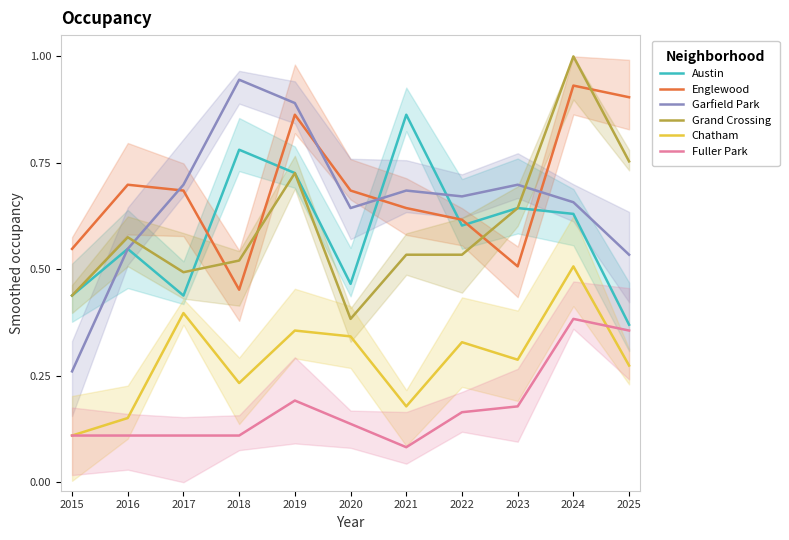

Which series has the largest total across all categories?

Englewood